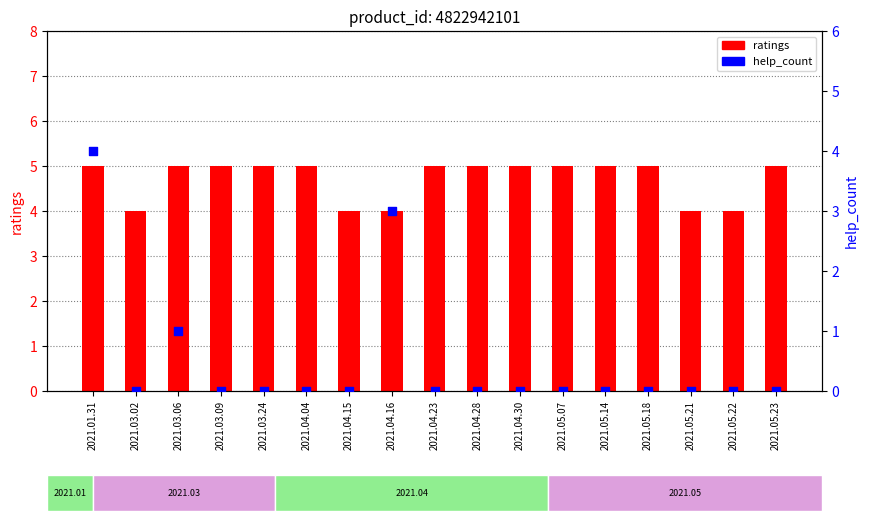

Which series reaches the maximum Y coordinate?

ratings